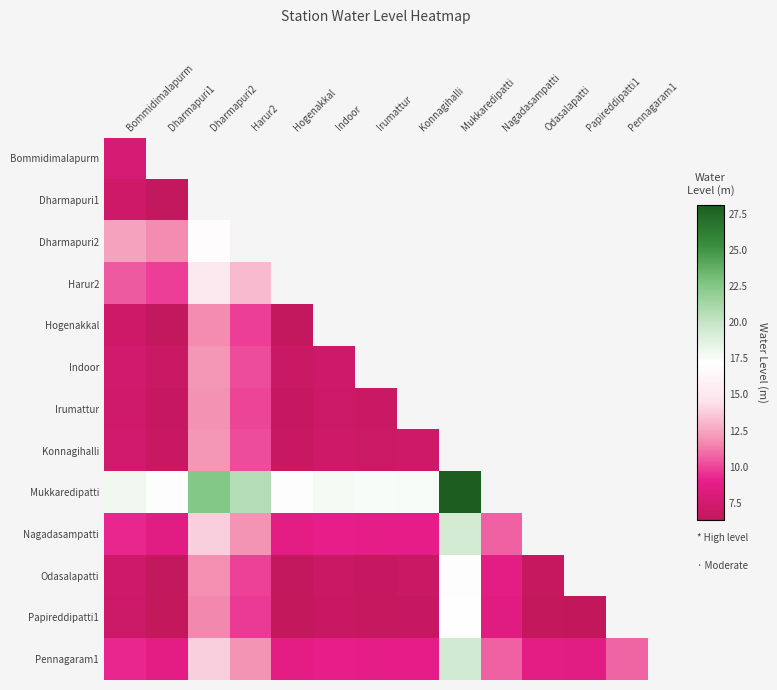

Which has a higher value, Indoor or Dharmapuri2?

Dharmapuri2